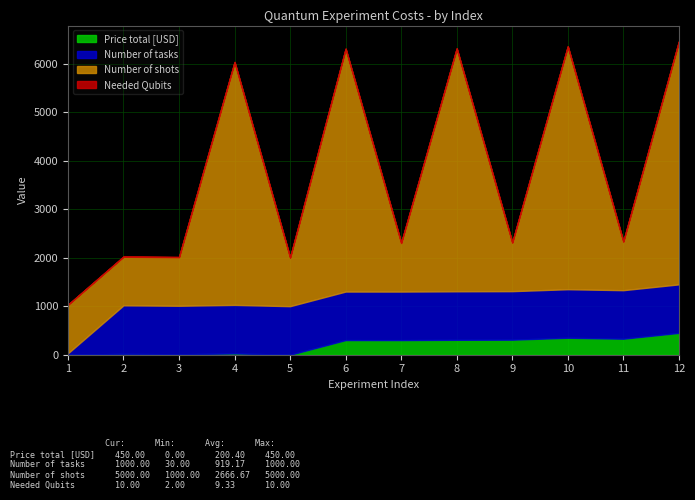

Is the value of Needed Qubits at 6 greater than the value of Number of shots at 3?

No